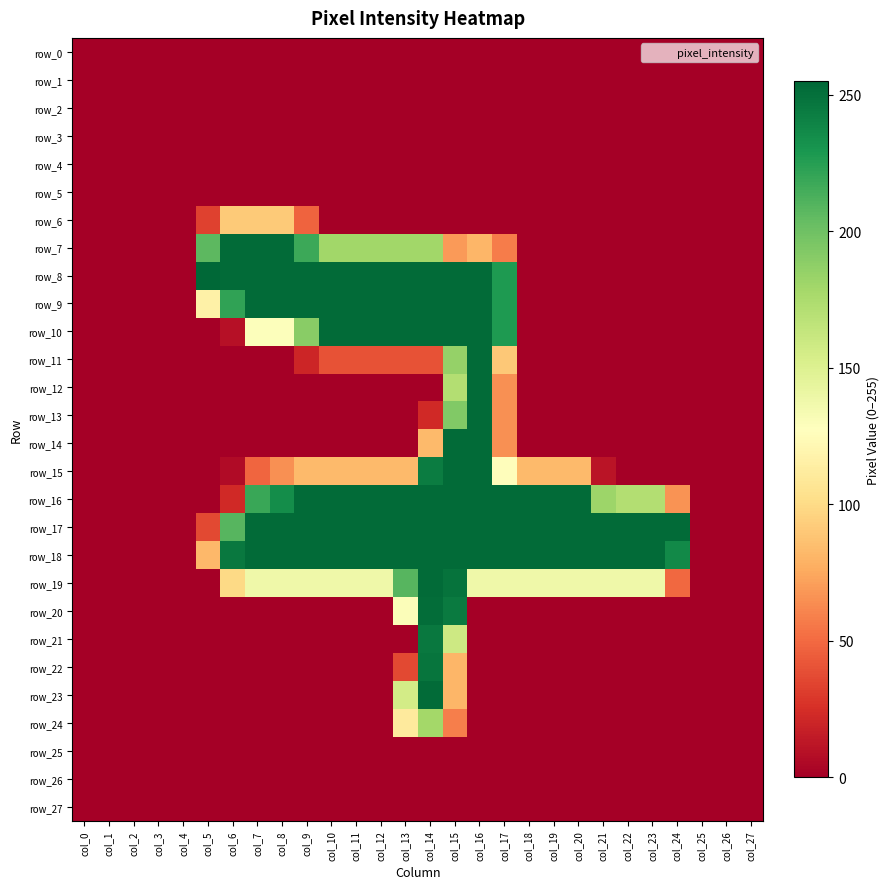

What is the total value across all series at col_16?

3002